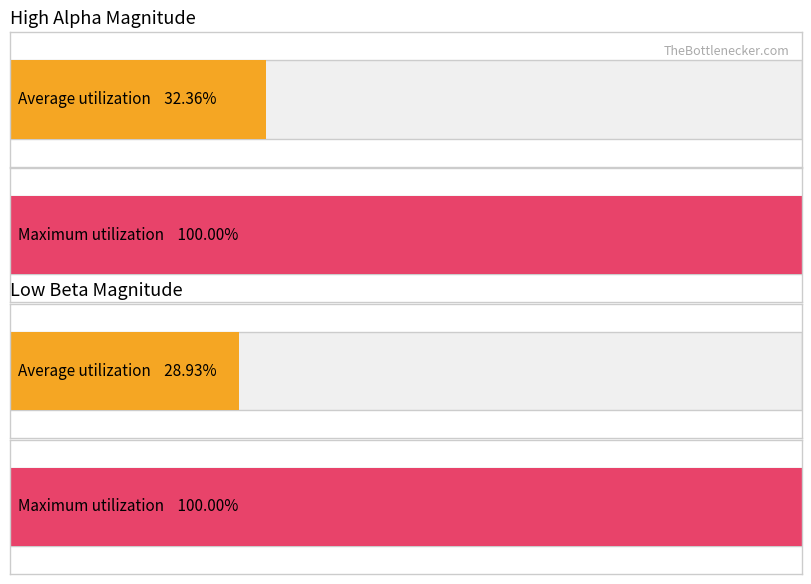

What are all the series names shown in the legend?

HighAlphaMagnitude, LowBetaMagnitude